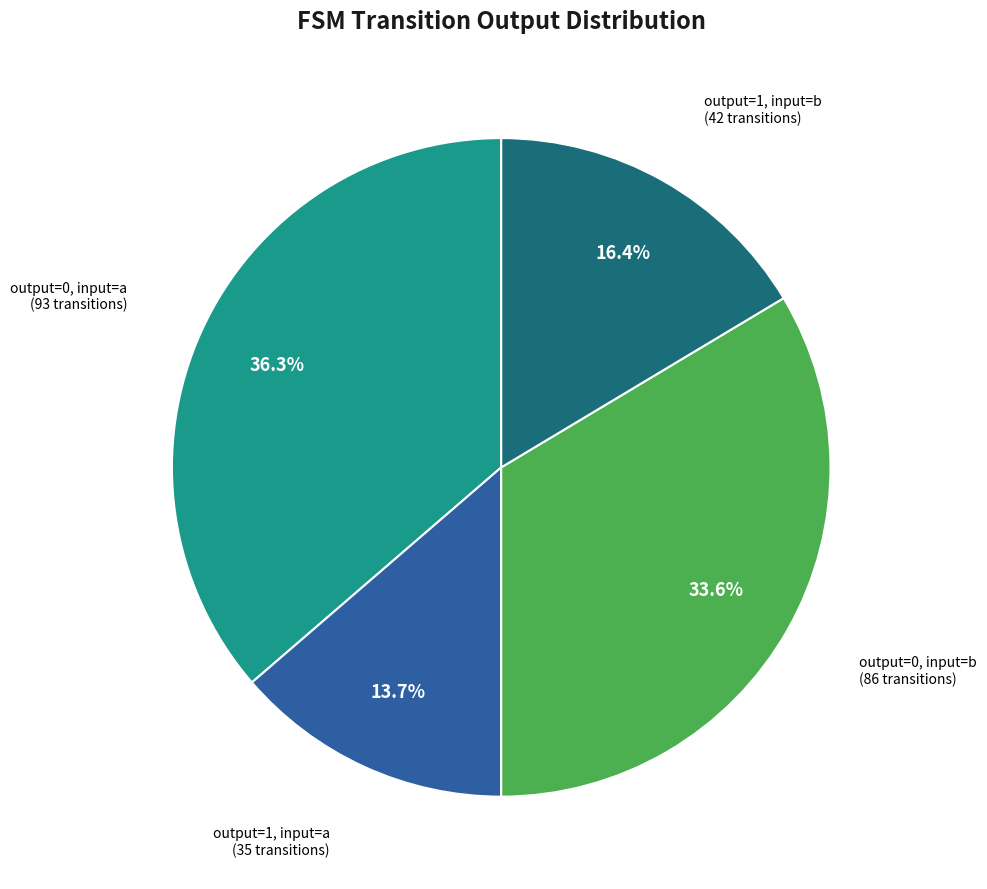

Does any single category account for the majority?

No